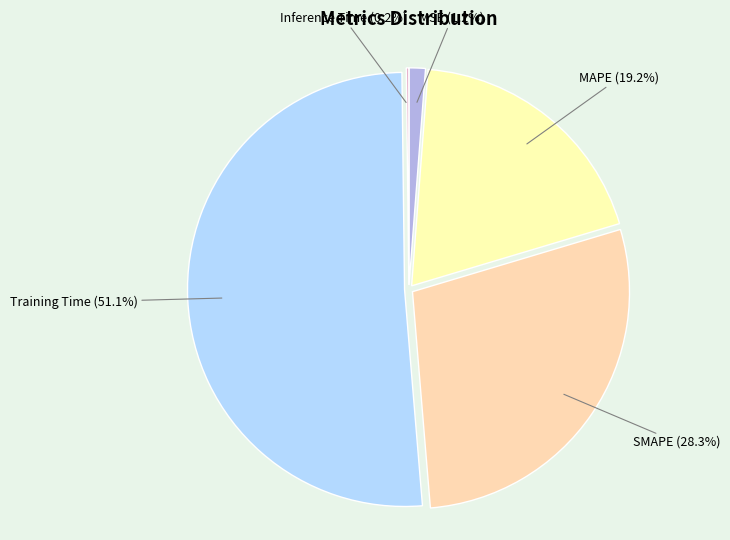

How many segments does this pie chart have?

5